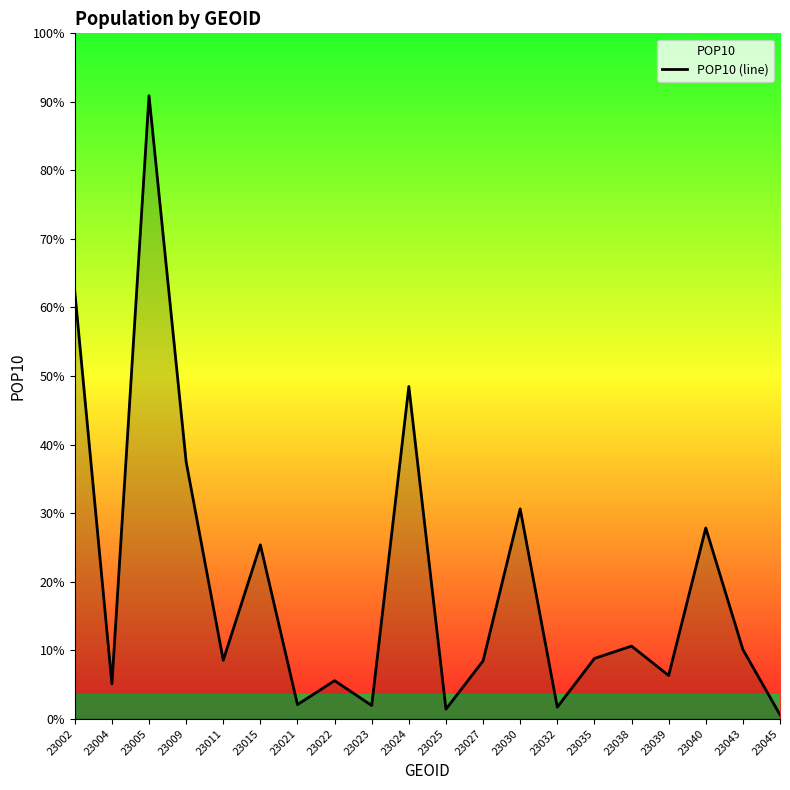

Rank the categories by value from lowest to highest.

23045, 23025, 23032, 23023, 23021, 23004, 23022, 23039, 23027, 23011, 23035, 23043, 23038, 23015, 23040, 23030, 23009, 23024, 23002, 23005